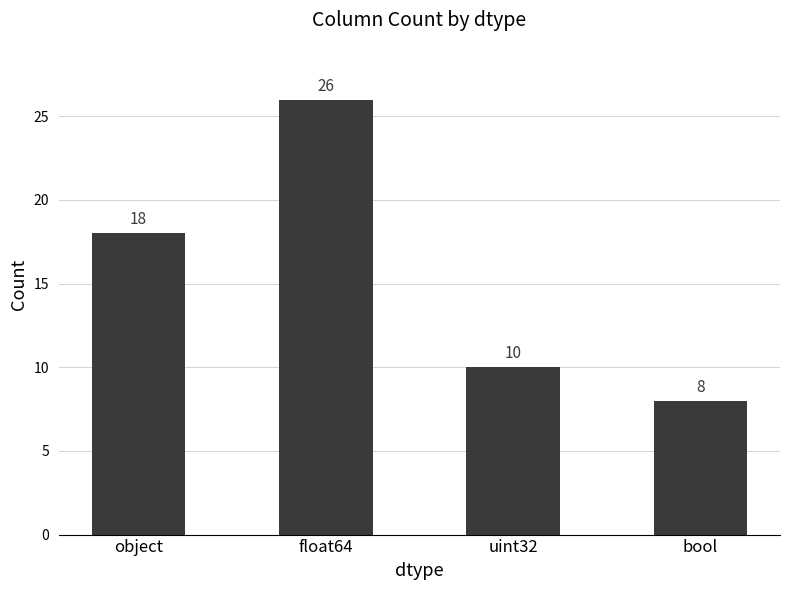

What is the maximum value shown in the chart?

26